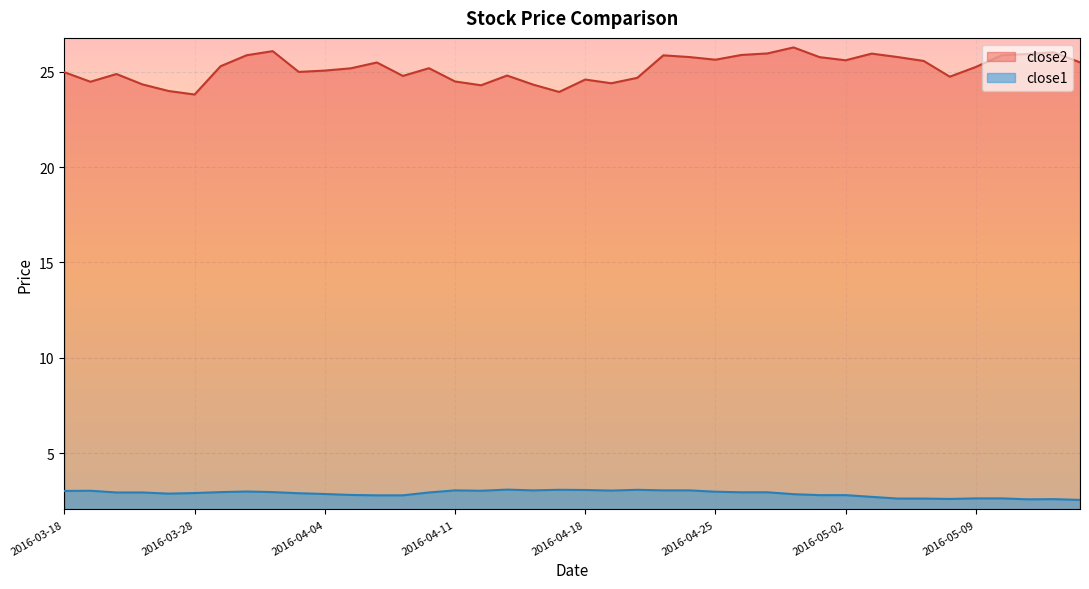

Reading right to left, transcribe all the data shown in this chart.

close2: 2016-05-13=25.5	2016-05-12=26.0	2016-05-11=25.9	2016-05-10=25.9	2016-05-09=25.3	2016-05-06=24.7	2016-05-05=25.6	2016-05-04=25.8	2016-05-03=26.0	2016-05-02=25.6	2016-04-29=25.8	2016-04-28=26.3	2016-04-27=26.0	2016-04-26=25.9	2016-04-25=25.6	2016-04-22=25.8	2016-04-21=25.9	2016-04-20=24.7	2016-04-19=24.4	2016-04-18=24.6	2016-04-15=23.9	2016-04-14=24.3	2016-04-13=24.8	2016-04-12=24.3	2016-04-11=24.5	2016-04-08=25.2	2016-04-07=24.8	2016-04-06=25.5	2016-04-05=25.2	2016-04-04=25.1	2016-04-01=25.0	2016-03-31=26.1	2016-03-30=25.9	2016-03-29=25.3	2016-03-28=23.8	2016-03-24=24.0	2016-03-23=24.3	2016-03-22=24.9	2016-03-21=24.5	2016-03-18=25.0
close1: 2016-05-13=2.5	2016-05-12=2.6	2016-05-11=2.6	2016-05-10=2.6	2016-05-09=2.6	2016-05-06=2.6	2016-05-05=2.6	2016-05-04=2.6	2016-05-03=2.7	2016-05-02=2.8	2016-04-29=2.8	2016-04-28=2.8	2016-04-27=2.9	2016-04-26=2.9	2016-04-25=3.0	2016-04-22=3.0	2016-04-21=3.0	2016-04-20=3.1	2016-04-19=3.0	2016-04-18=3.1	2016-04-15=3.1	2016-04-14=3.0	2016-04-13=3.1	2016-04-12=3.0	2016-04-11=3.0	2016-04-08=2.9	2016-04-07=2.8	2016-04-06=2.8	2016-04-05=2.8	2016-04-04=2.9	2016-04-01=2.9	2016-03-31=3.0	2016-03-30=3.0	2016-03-29=3.0	2016-03-28=2.9	2016-03-24=2.9	2016-03-23=2.9	2016-03-22=2.9	2016-03-21=3.0	2016-03-18=3.0